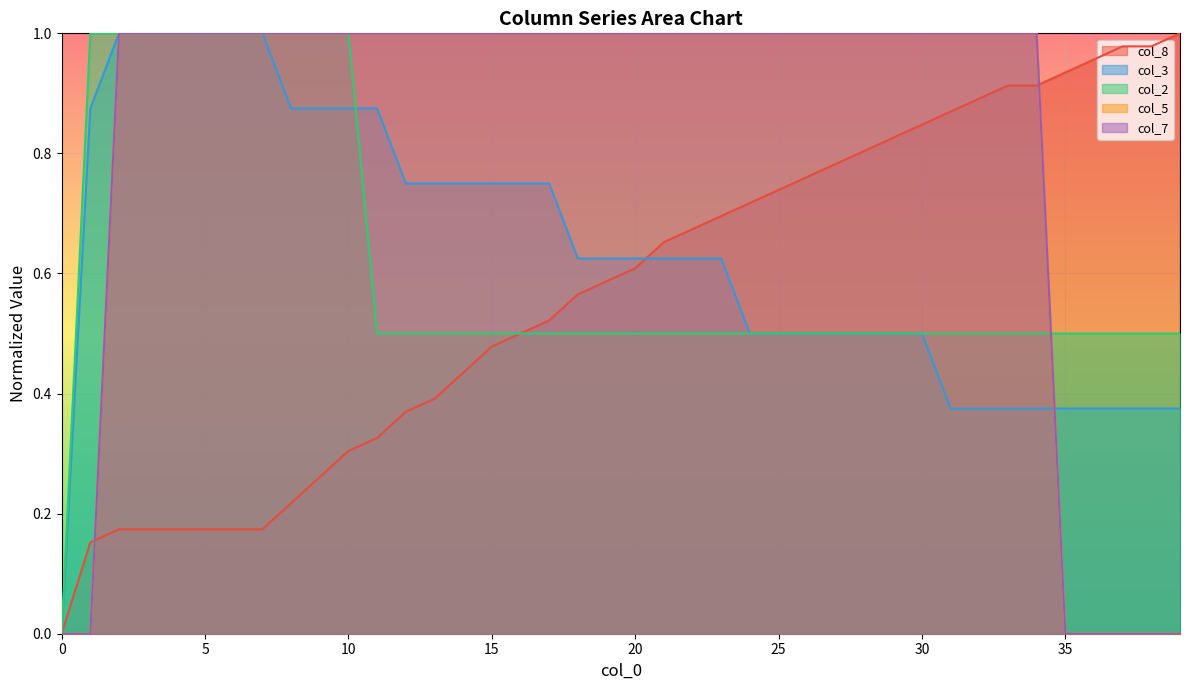

The value of col_7 at 27 is 1.0. True or false?

True